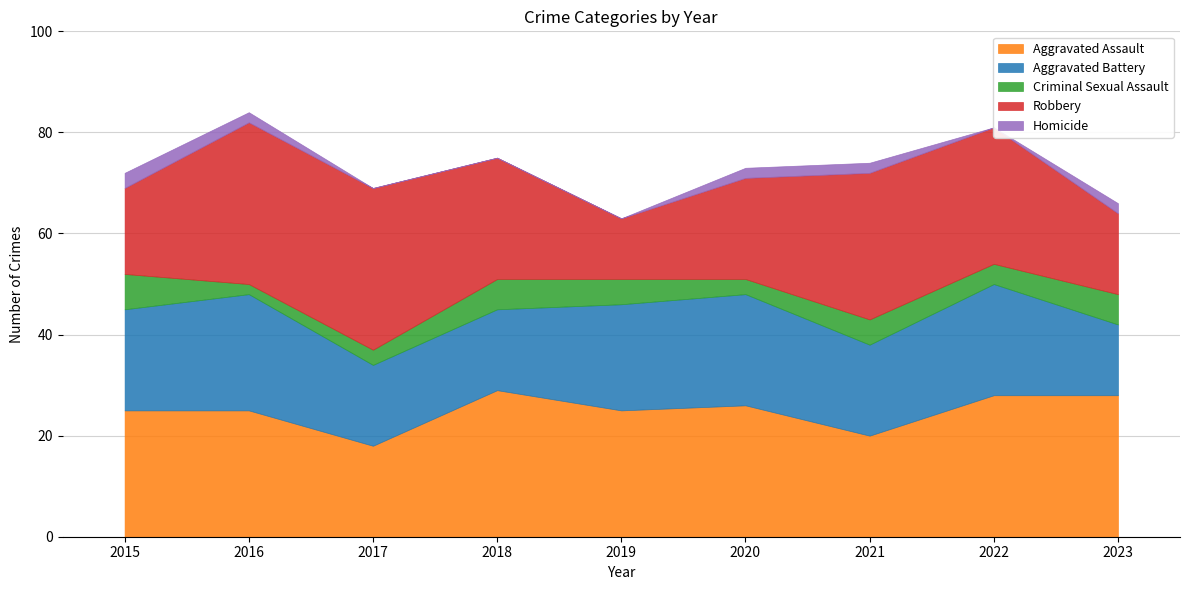

What is the difference between the second highest and second lowest values in the Aggravated Battery series?

6